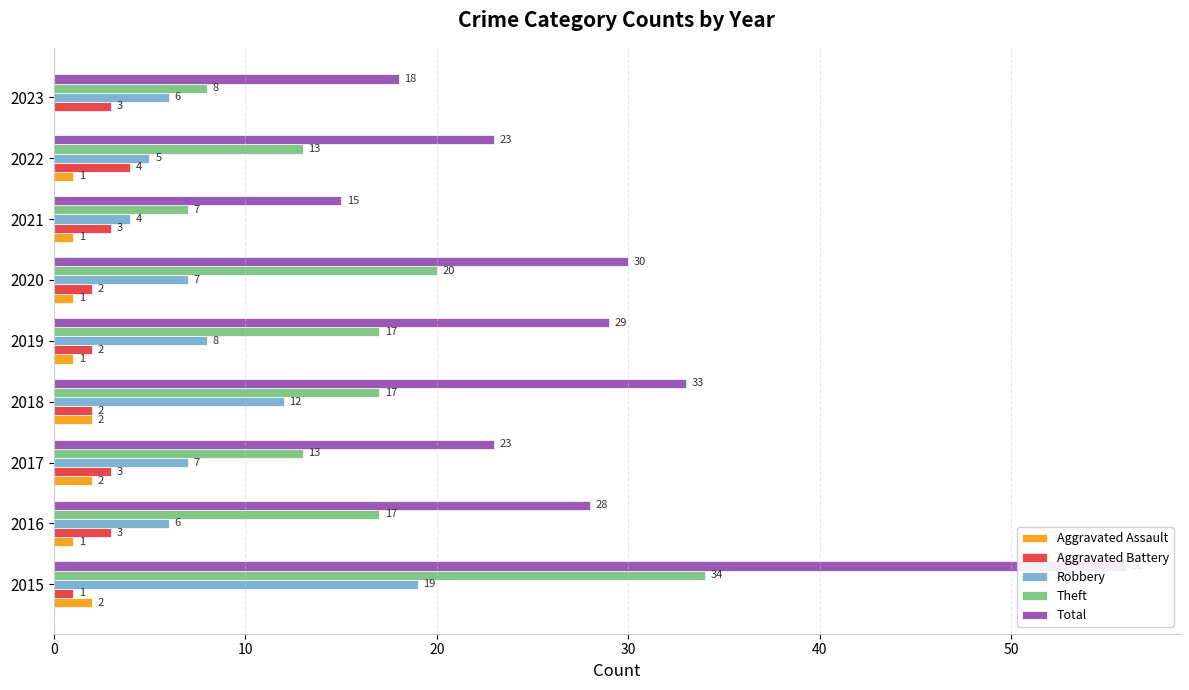

What is the greatest value displayed?

56